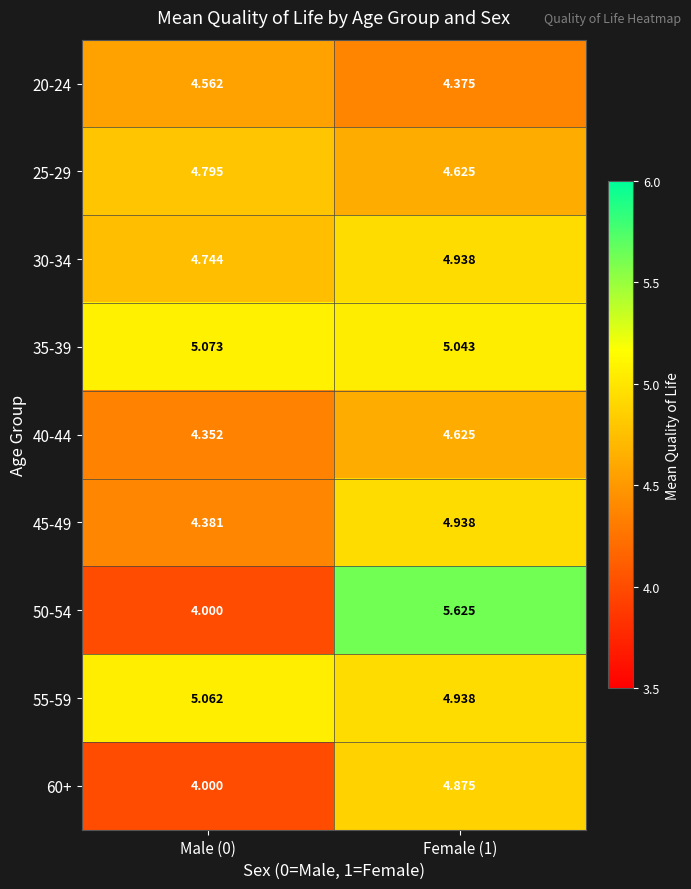

Is the value of 45-49 at Female (1) greater than the value of 20-24 at Female (1)?

Yes